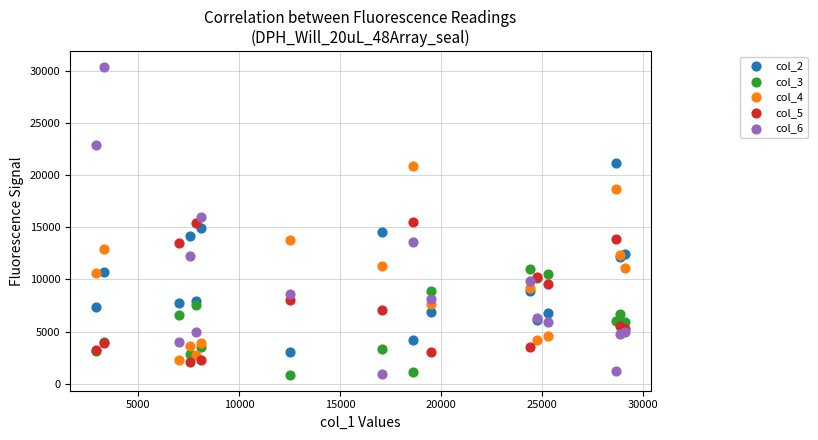

Which series reaches the maximum Y coordinate?

col_6